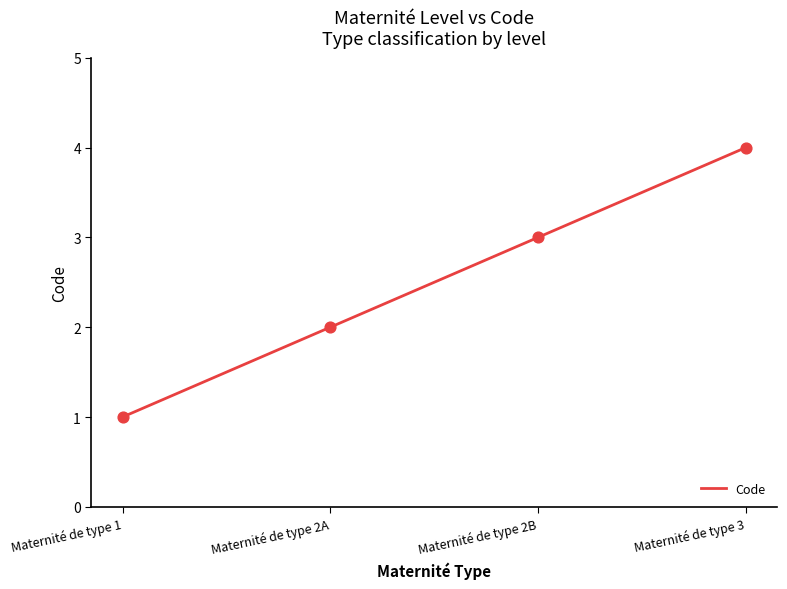

Between Maternité de type 2B and Maternité de type 2A, which is larger?

Maternité de type 2B